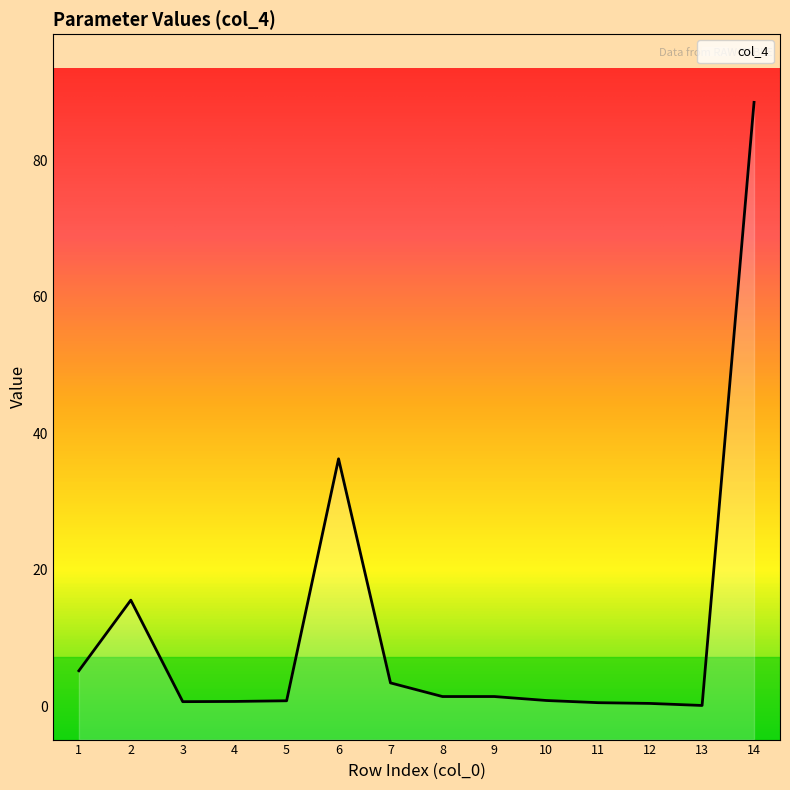

How many data points are above 1?

7